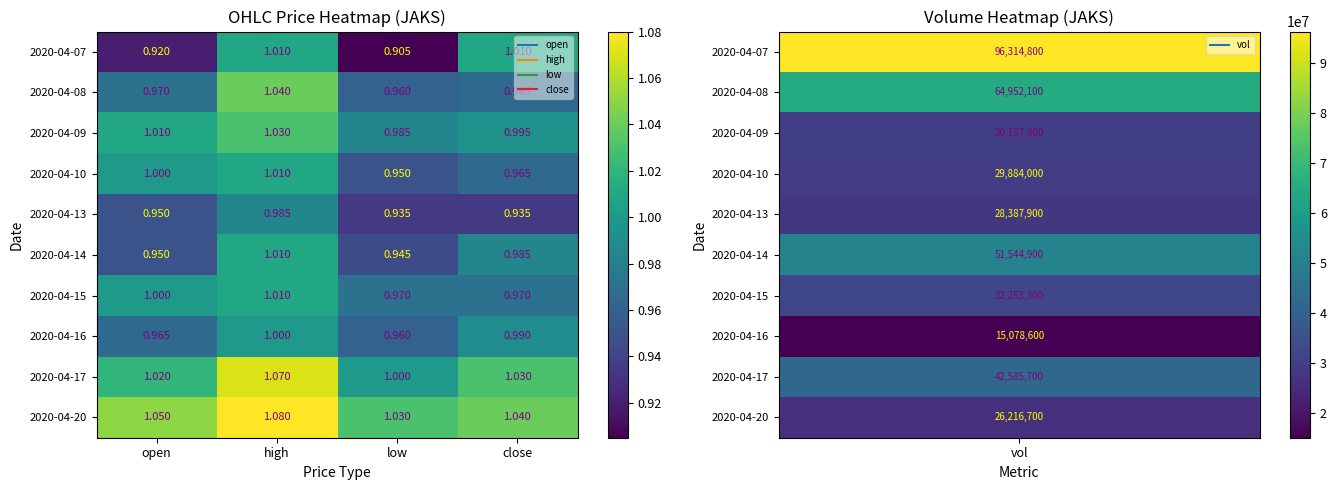

Which category has the lowest value in the 2020-04-16 series?

low